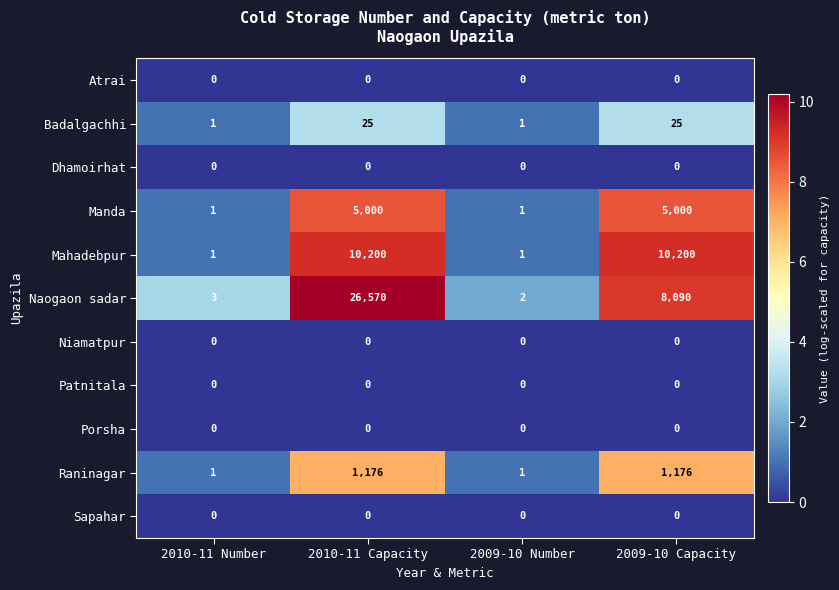

List the labels in order of Naogaon sadar value, largest first.

2010-11 Capacity, 2009-10 Capacity, 2010-11 Number, 2009-10 Number